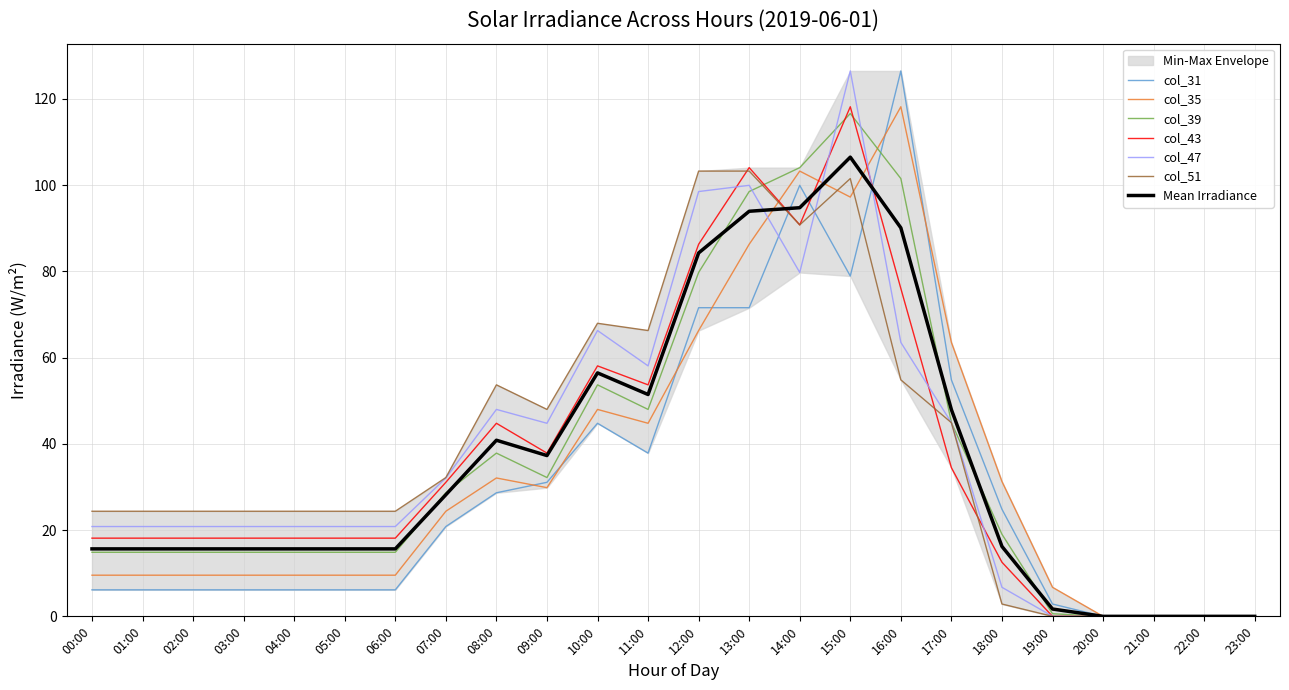

Reading left to right, extract all data points from this chart.

col_31: 6.1	6.1	6.1	6.1	6.1	6.1	6.1	20.8	28.6	31.1	44.8	37.8	71.6	71.6	99.9	78.9	126.5	54.8	24.8	2.9	0.0	0.0	0.0	0.0
col_35: 9.5	9.5	9.5	9.5	9.5	9.5	9.5	24.4	32.1	29.8	48.0	44.8	66.3	86.3	103.2	97.2	118.2	63.5	31.3	6.7	0.0	0.0	0.0	0.0
col_39: 14.9	14.9	14.9	14.9	14.9	14.9	14.9	28.6	37.8	32.2	53.7	48.0	79.7	98.5	104.0	116.6	101.5	44.9	19.0	0.6	0.0	0.0	0.0	0.0
col_43: 18.1	18.1	18.1	18.1	18.1	18.1	18.1	31.1	44.8	37.8	58.1	53.7	86.3	104.0	90.8	118.2	76.0	34.5	12.5	0.0	0.0	0.0	0.0	0.0
col_47: 20.8	20.8	20.8	20.8	20.8	20.8	20.8	32.1	48.0	44.8	66.3	58.1	98.5	99.9	79.7	126.5	63.5	44.9	6.7	0.0	0.0	0.0	0.0	0.0
col_51: 24.4	24.4	24.4	24.4	24.4	24.4	24.4	32.2	53.7	48.0	67.9	66.3	103.2	103.2	90.8	101.5	54.8	44.9	2.9	0.0	0.0	0.0	0.0	0.0